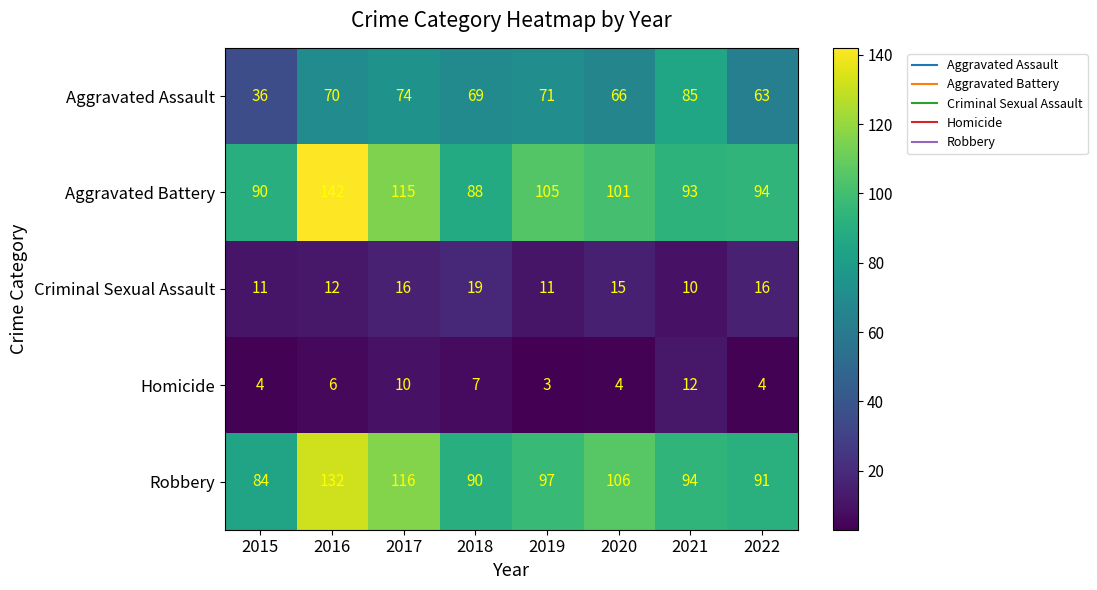

True or false: Criminal Sexual Assault has a value of 5 at 2020.

False